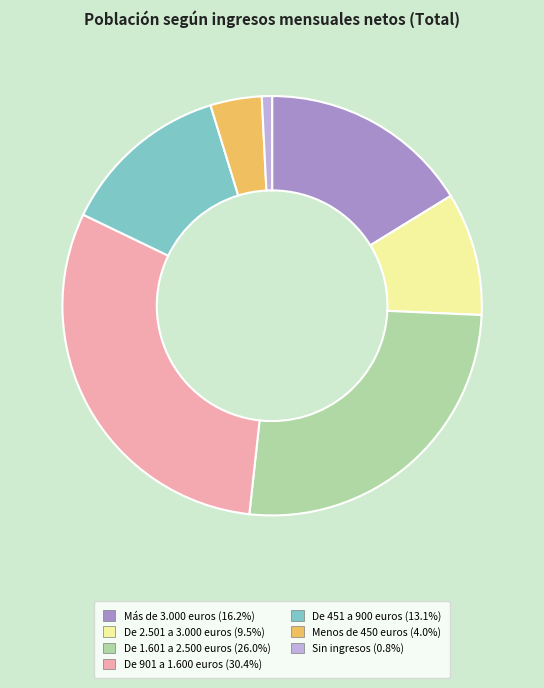

Do Sin ingresos and Más de 3.000 euros together represent more than half of the pie?

No